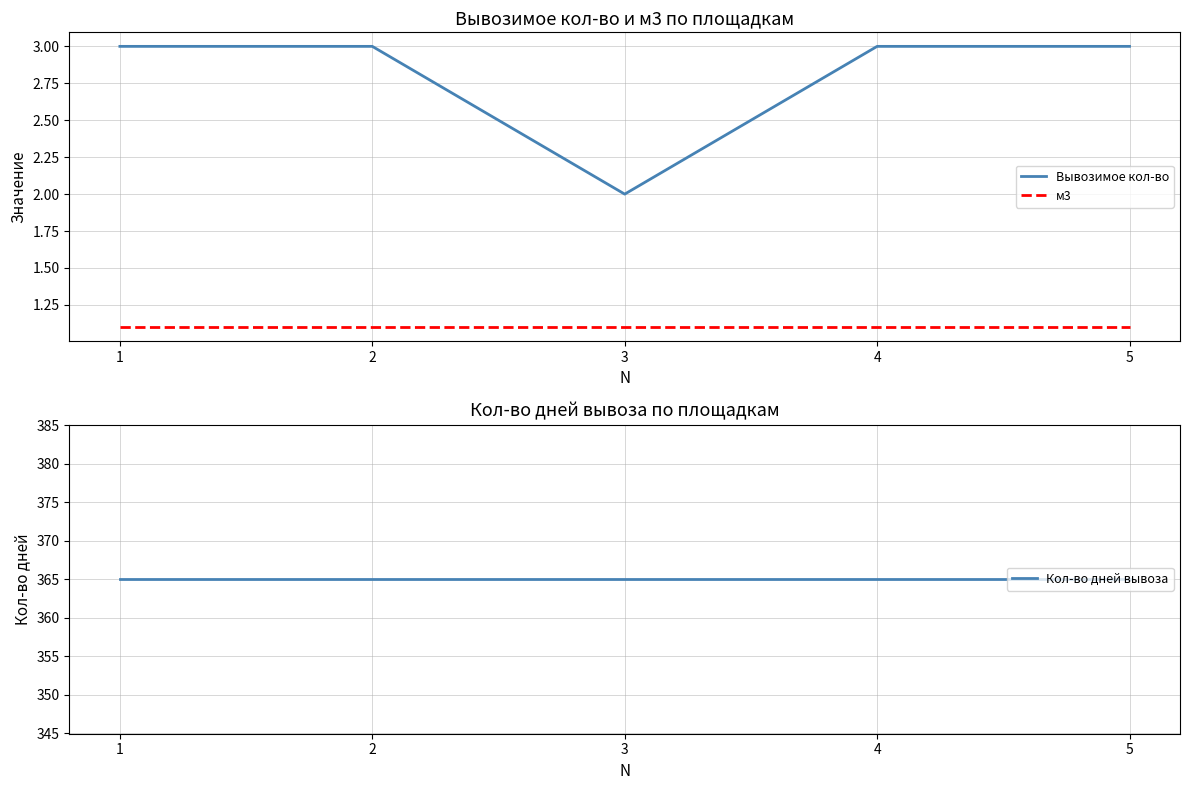

At how many categories does at least one series exceed 6?

5